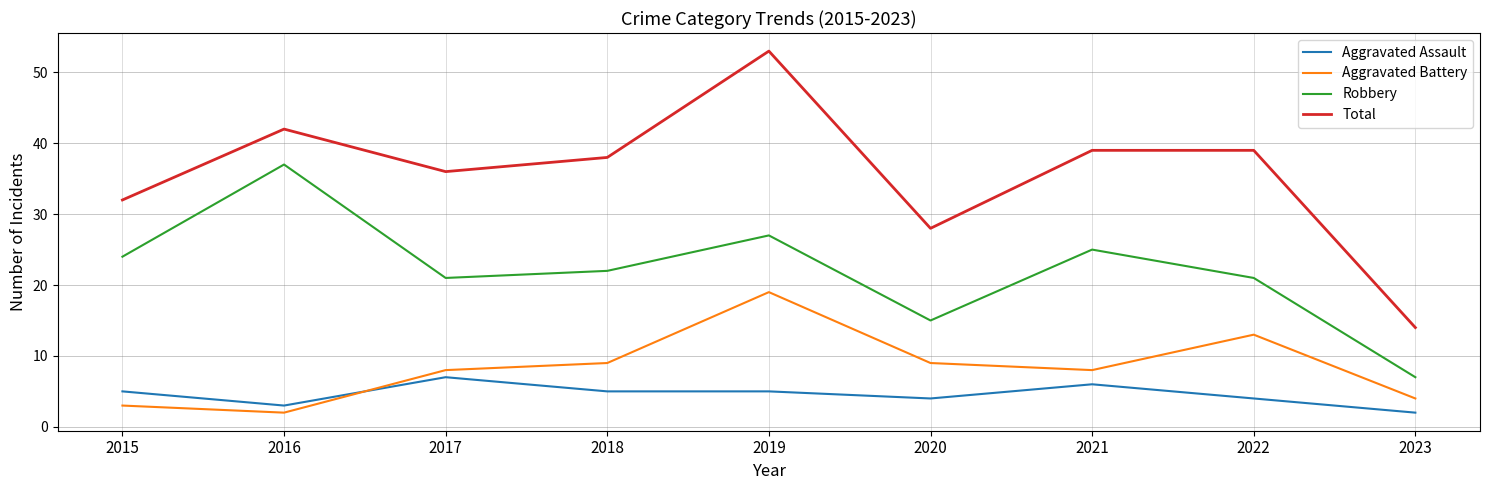

Where is the first local minimum for Robbery?

2017